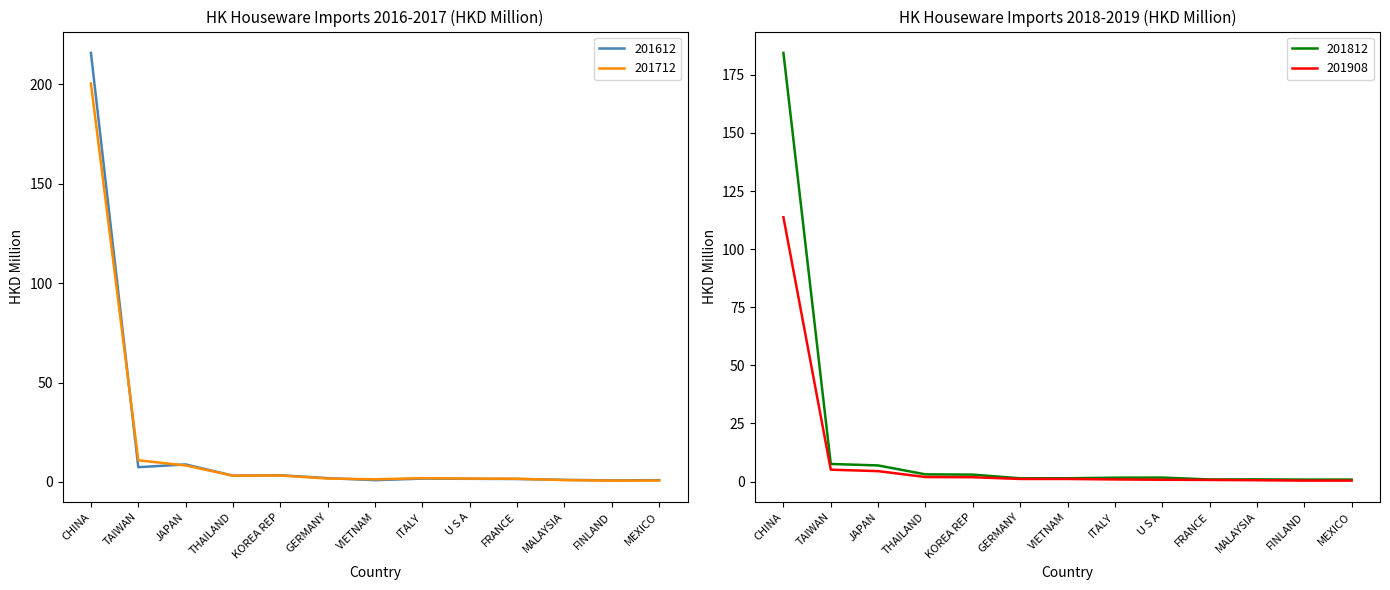

Rank the series by their maximum value, from highest to lowest.

201612, 201712, 201812, 201908